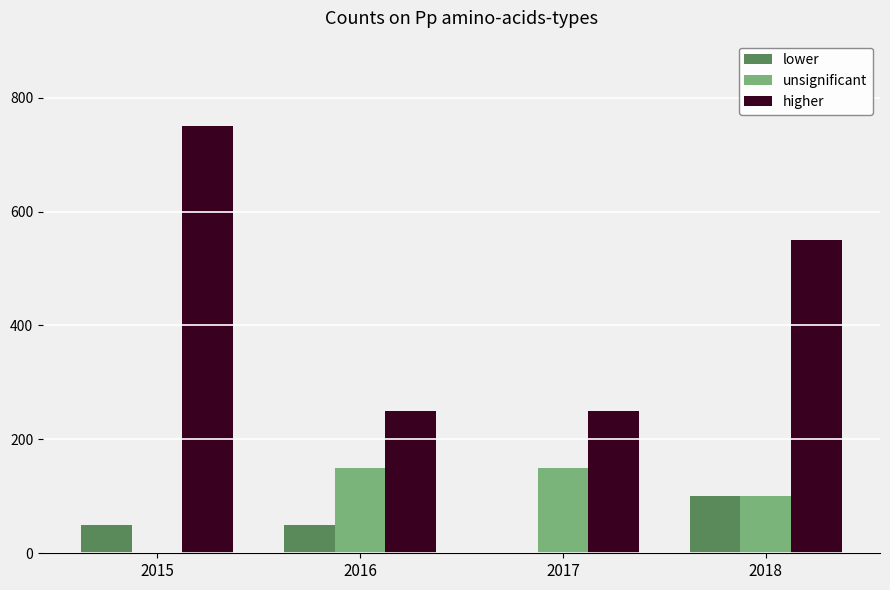

How many unsignificant values are between 100 and 150?

3